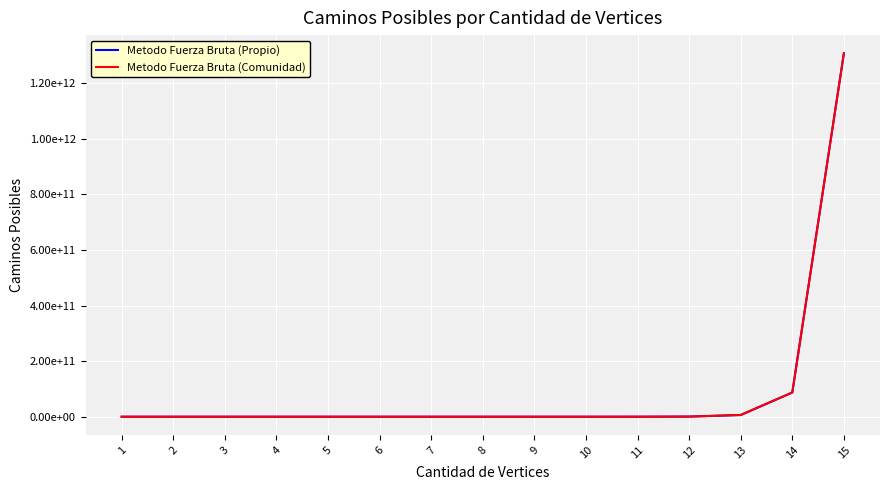

What value does the Metodo Fuerza Bruta (Propio) series have at 9, to the nearest 10?

362880